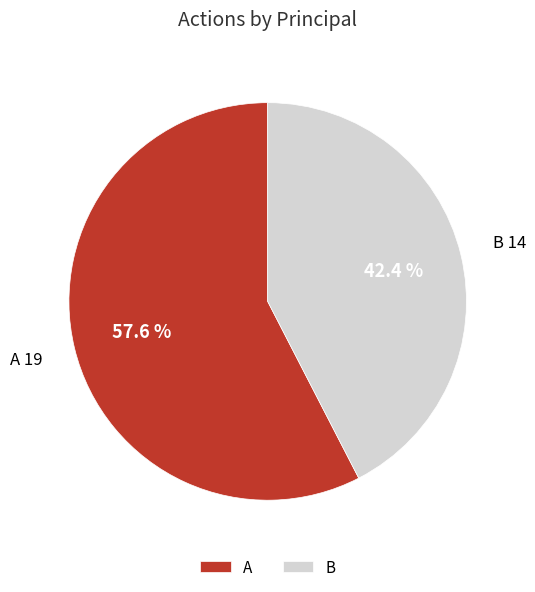

The B slice represents 53% of the pie. True or false?

False